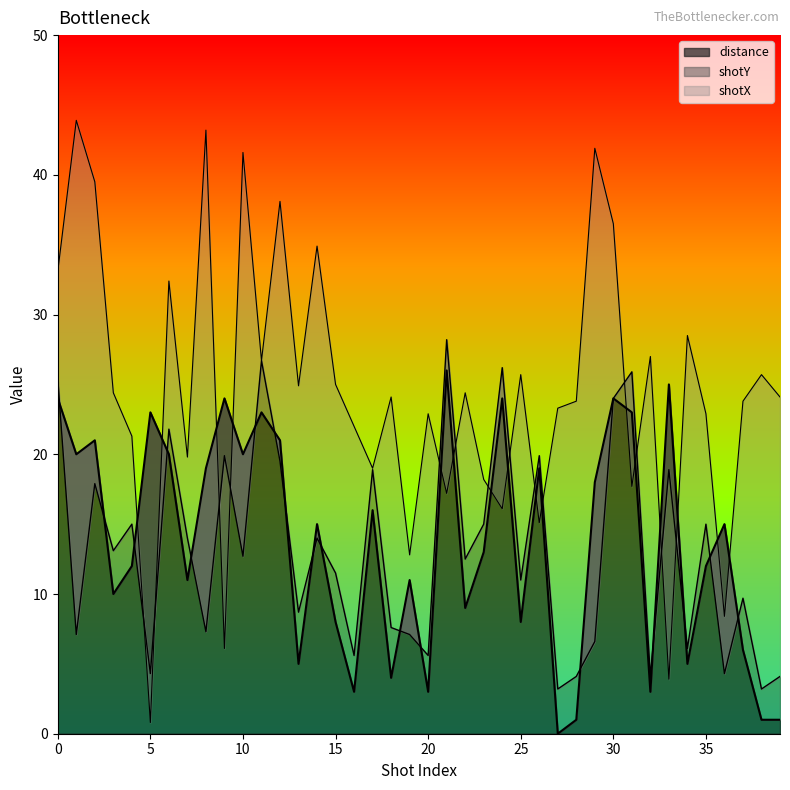

Where is the first local minimum for distance?

1